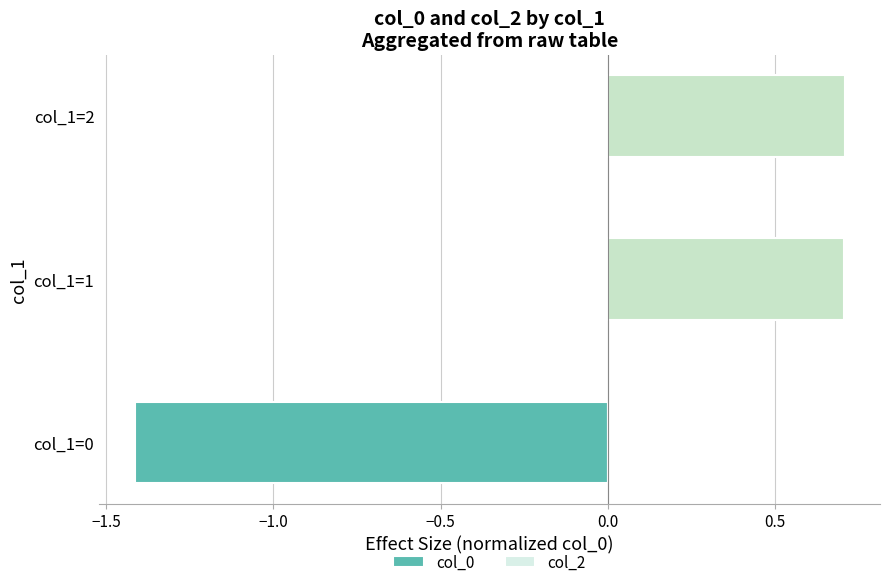

What is the difference between the second highest and minimum values?

2.1